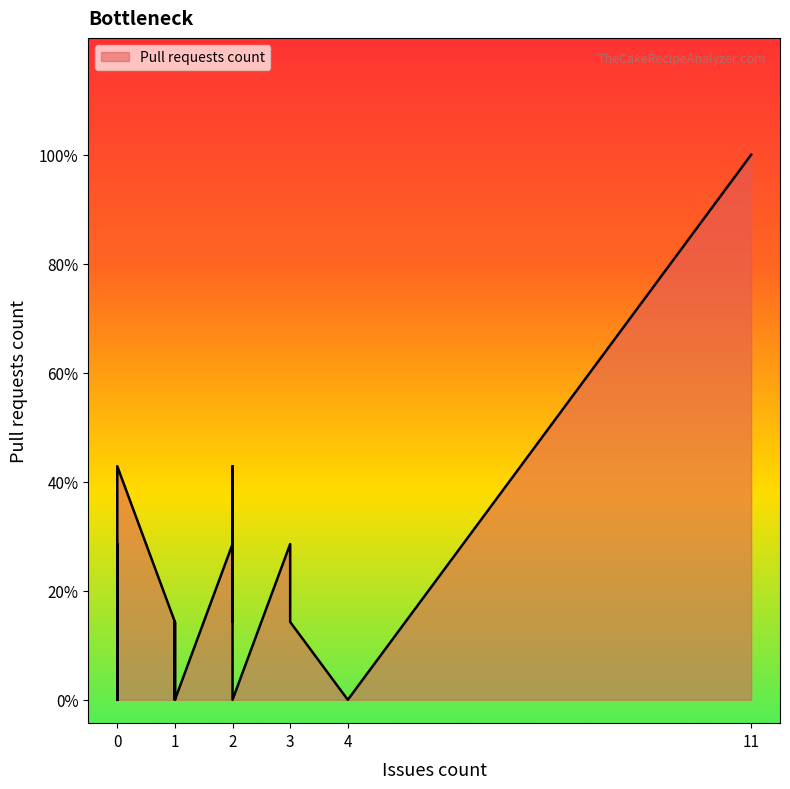

Does the chart display data point markers on the line(s)?

No